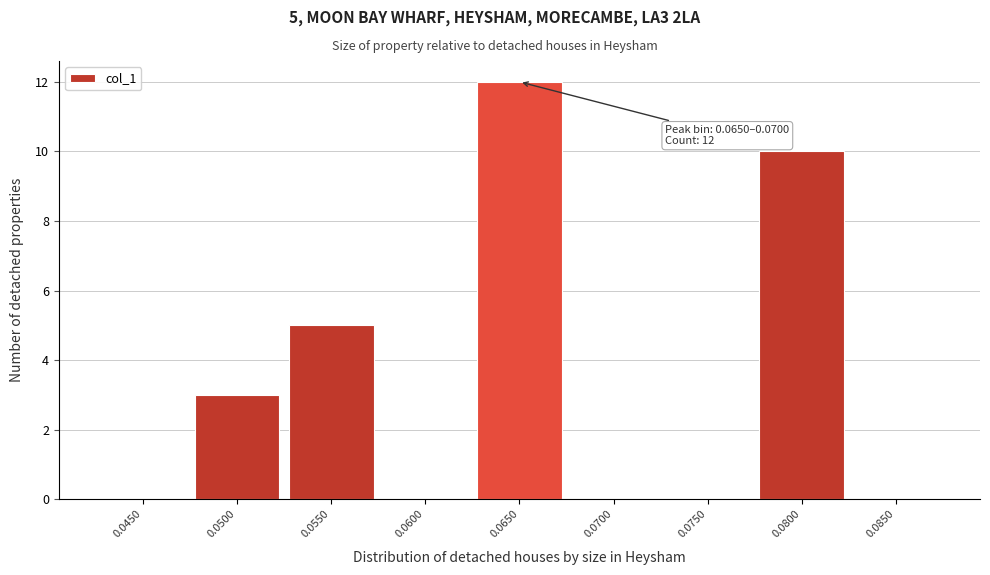

Reading right to left, list all the values displayed in this chart.

0.0850=0	0.0800=10	0.0750=0	0.0700=0	0.0650=12	0.0600=0	0.0550=5	0.0500=3	0.0450=0